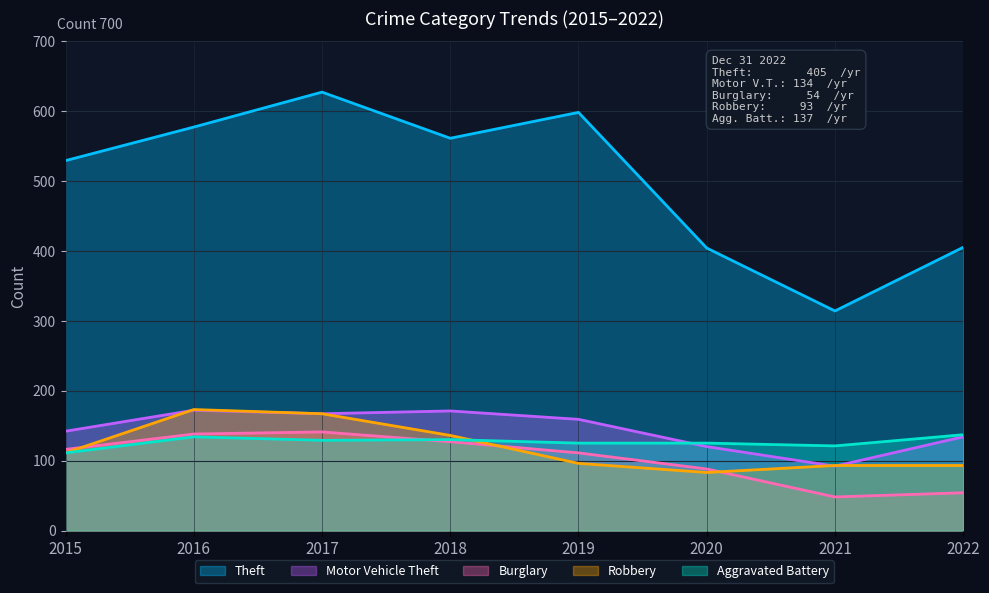

How many interior local peaks does the Theft series have?

2